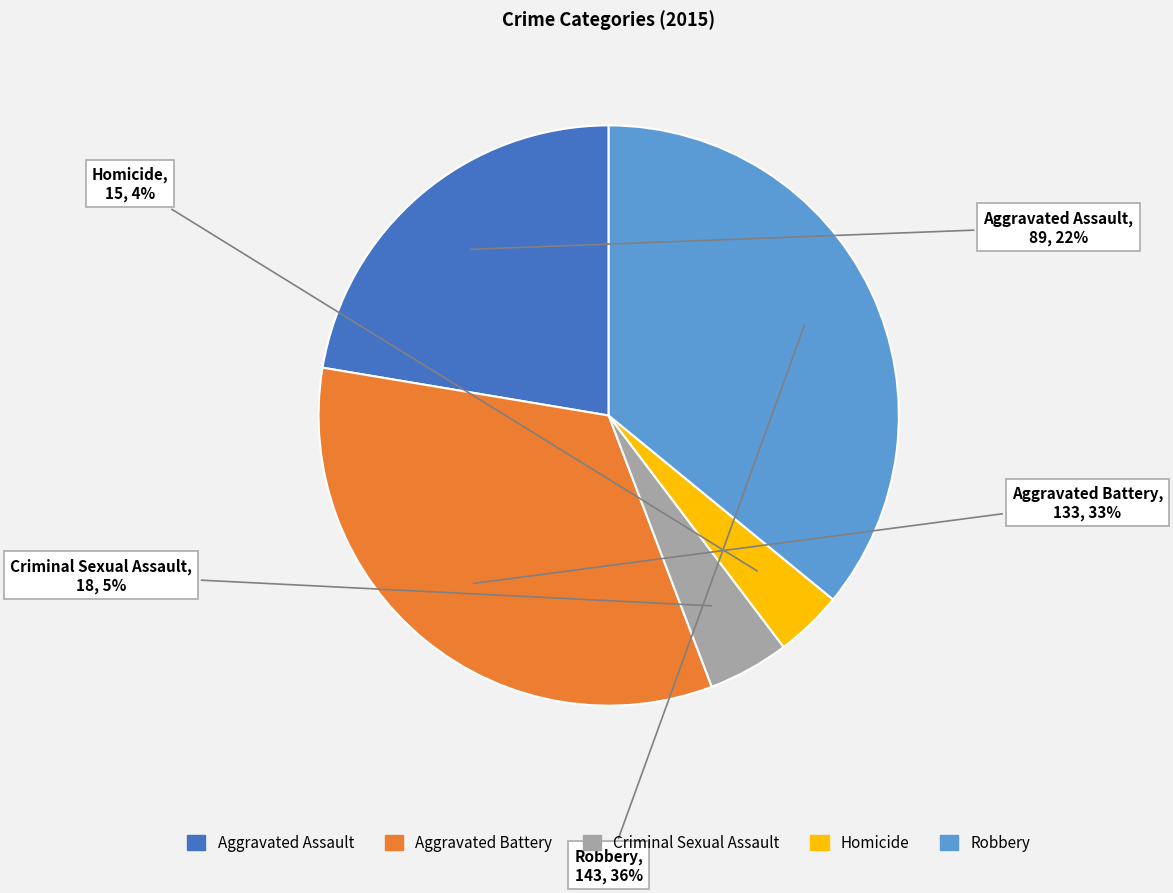

To the nearest percent, what is the combined percentage of Homicide and Aggravated Battery?

37%